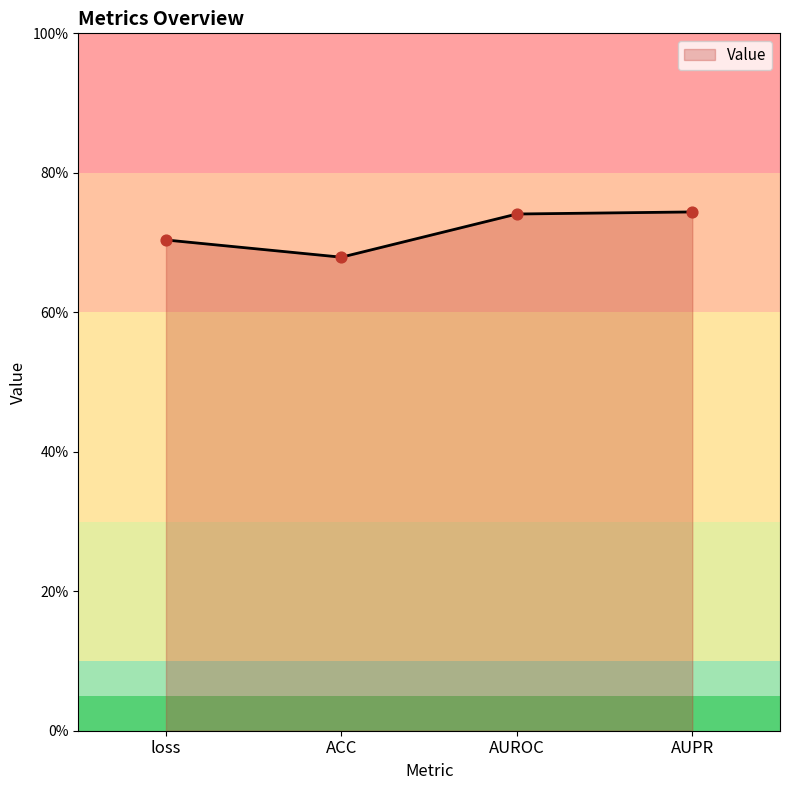

Between AUPR and AUROC, which is larger?

AUPR